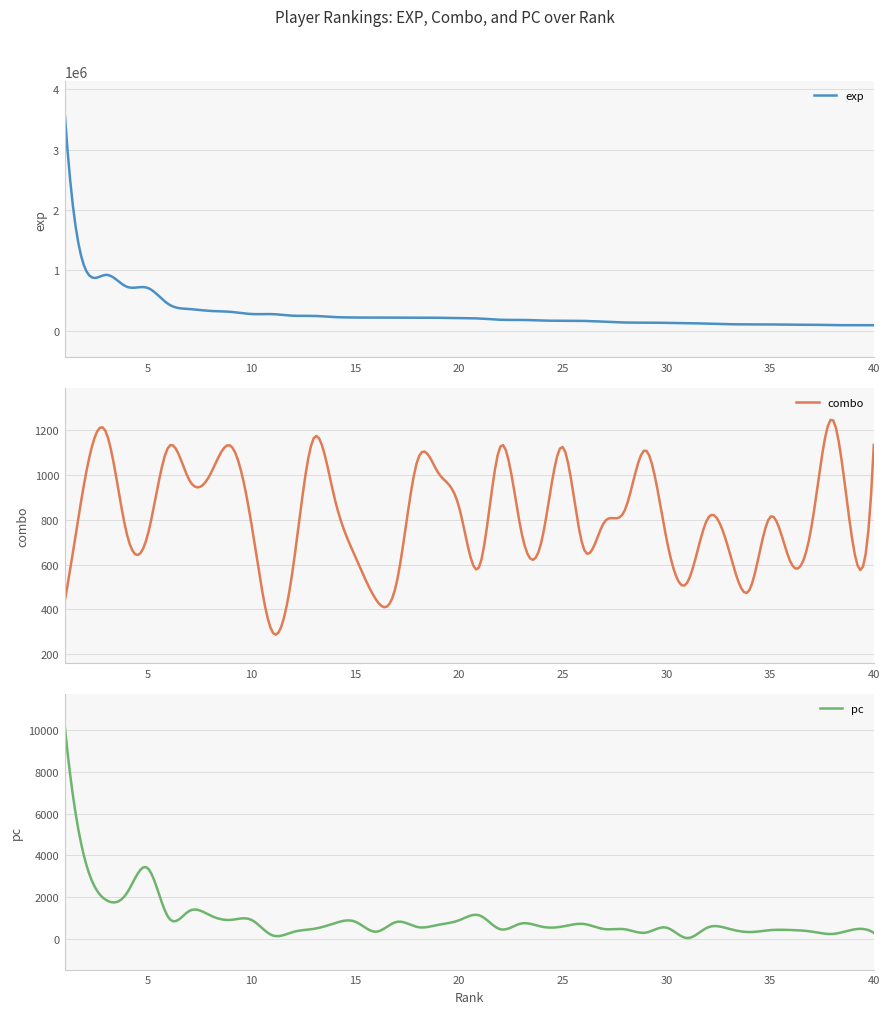

What is the lowest value of the combo series?

287.4